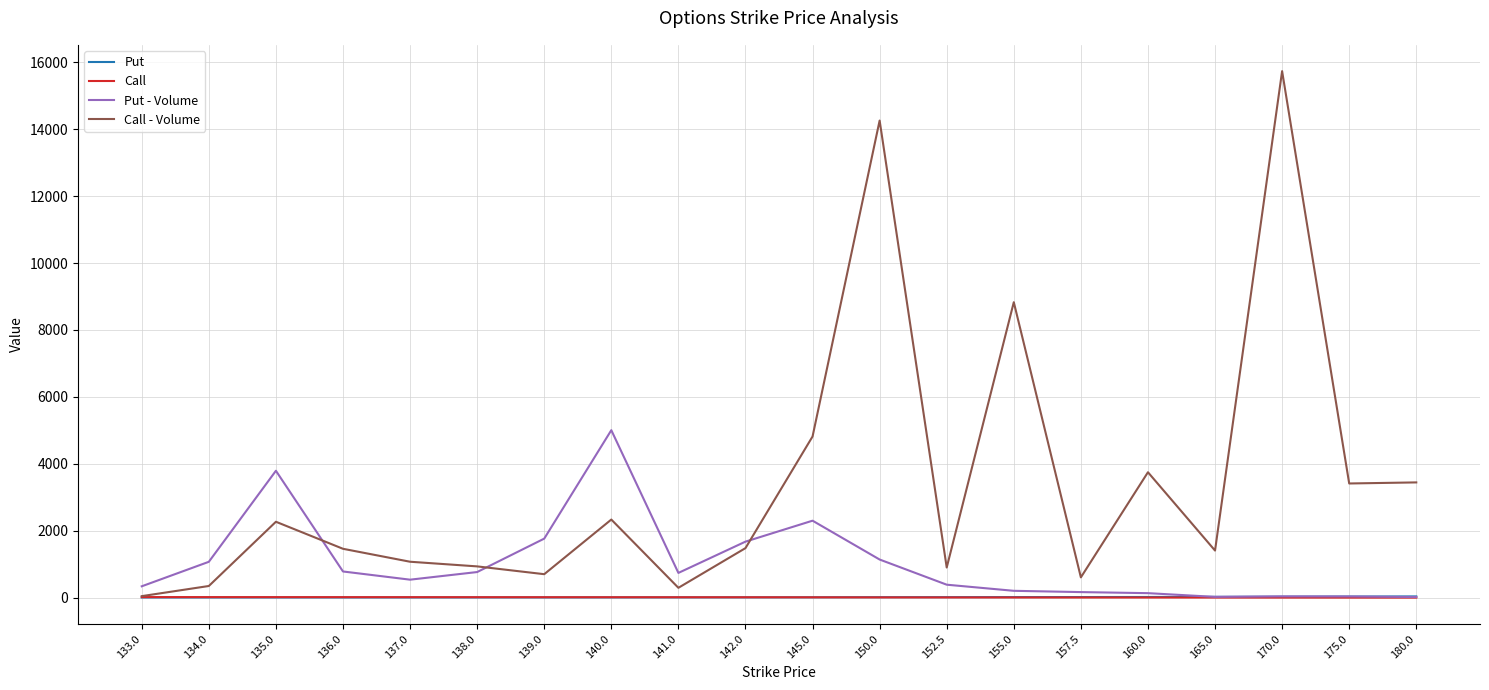

What is the maximum value shown in the chart?

15736.0